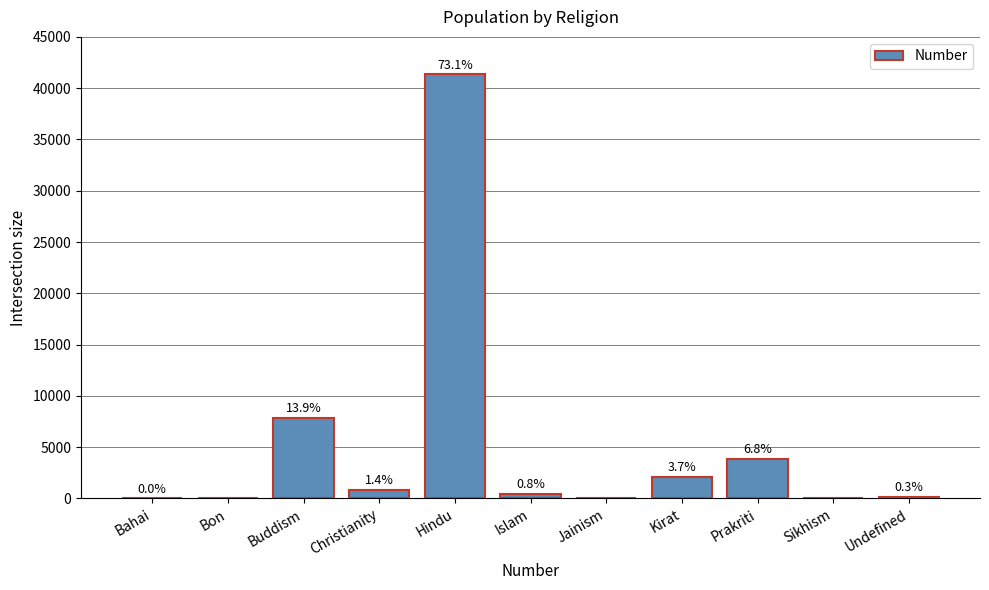

Rank the categories by value from highest to lowest.

Hindu, Buddism, Prakriti, Kirat, Christianity, Islam, Undefined, Bahai, Bon, Jainism, Sikhism